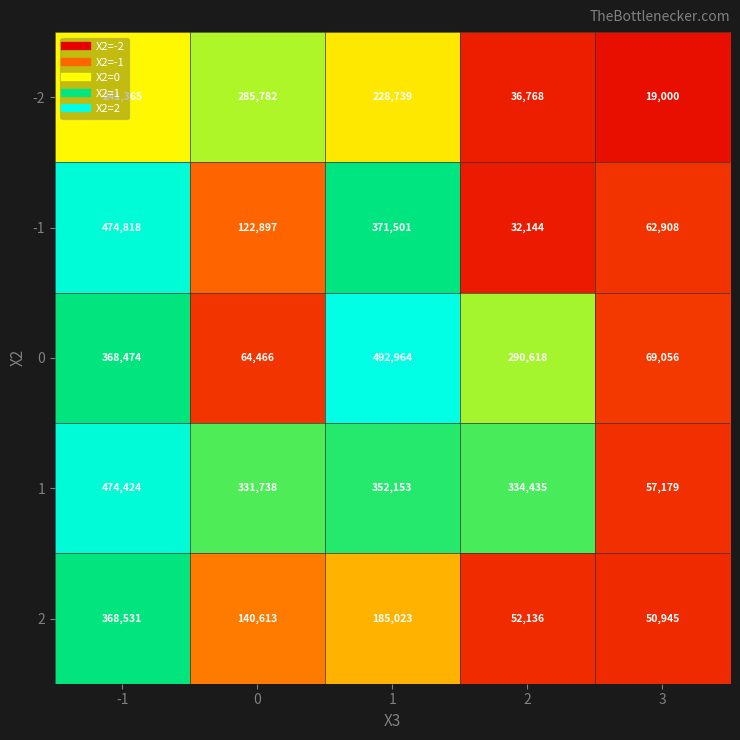

How many series are shown in this chart?

5